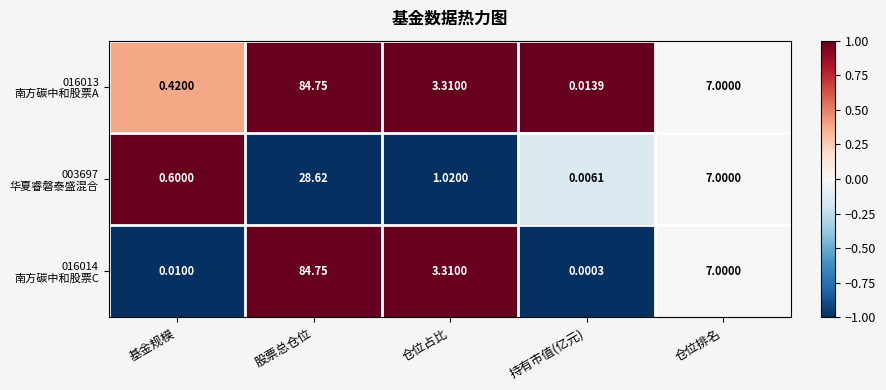

At which category is the sum across all series the highest?

股票总仓位